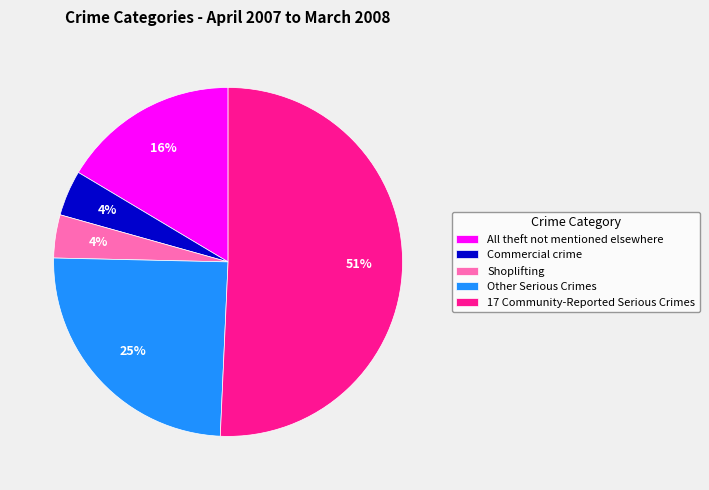

True or false: 17 Community-Reported Serious Crimes accounts for 51% of the total.

True